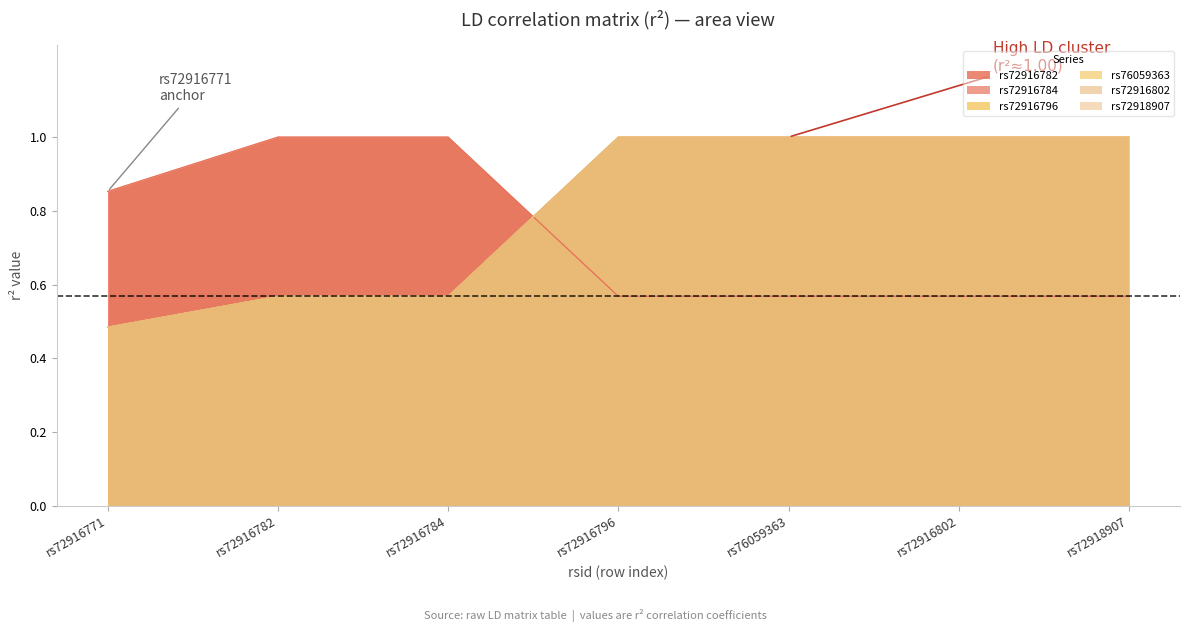

Is it true that rs72918907 equals 1.0 at rs72918907?

True